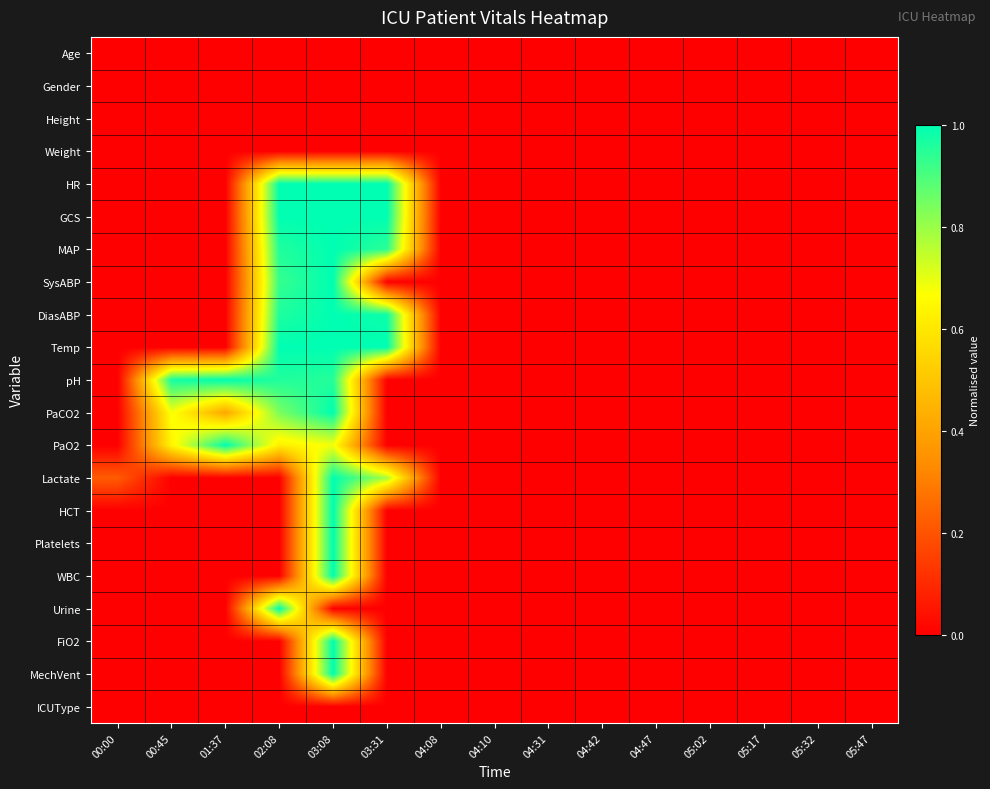

Reading left to right, list all the values displayed in this chart.

Age: 00:00=0.0	00:45=0.0	01:37=0.0	02:08=0.0	03:08=0.0	03:31=0.0	04:08=0.0	04:10=0.0	04:31=0.0	04:42=0.0	04:47=0.0	05:02=0.0	05:17=0.0	05:32=0.0	05:47=0.0
Gender: 00:00=0.0	00:45=0.0	01:37=0.0	02:08=0.0	03:08=0.0	03:31=0.0	04:08=0.0	04:10=0.0	04:31=0.0	04:42=0.0	04:47=0.0	05:02=0.0	05:17=0.0	05:32=0.0	05:47=0.0
Height: 00:00=0.0	00:45=0.0	01:37=0.0	02:08=0.0	03:08=0.0	03:31=0.0	04:08=0.0	04:10=0.0	04:31=0.0	04:42=0.0	04:47=0.0	05:02=0.0	05:17=0.0	05:32=0.0	05:47=0.0
Weight: 00:00=0.0	00:45=0.0	01:37=0.0	02:08=0.0	03:08=0.0	03:31=0.0	04:08=0.0	04:10=0.0	04:31=0.0	04:42=0.0	04:47=0.0	05:02=0.0	05:17=0.0	05:32=0.0	05:47=0.0
HR: 00:00=0.0	00:45=0.0	01:37=0.0	02:08=1.0	03:08=1.0	03:31=1.0	04:08=0.0	04:10=0.0	04:31=0.0	04:42=0.0	04:47=0.0	05:02=0.0	05:17=0.0	05:32=0.0	05:47=0.0
GCS: 00:00=0.0	00:45=0.0	01:37=0.0	02:08=1.0	03:08=1.0	03:31=1.0	04:08=0.0	04:10=0.0	04:31=0.0	04:42=0.0	04:47=0.0	05:02=0.0	05:17=0.0	05:32=0.0	05:47=0.0
MAP: 00:00=0.0	00:45=0.0	01:37=0.0	02:08=1.0	03:08=1.0	03:31=0.9	04:08=0.0	04:10=0.0	04:31=0.0	04:42=0.0	04:47=0.0	05:02=0.0	05:17=0.0	05:32=0.0	05:47=0.0
SysABP: 00:00=0.0	00:45=0.0	01:37=0.0	02:08=0.9	03:08=1.0	03:31=0.0	04:08=0.0	04:10=0.0	04:31=0.0	04:42=0.0	04:47=0.0	05:02=0.0	05:17=0.0	05:32=0.0	05:47=0.0
DiasABP: 00:00=0.0	00:45=0.0	01:37=0.0	02:08=1.0	03:08=1.0	03:31=1.0	04:08=0.0	04:10=0.0	04:31=0.0	04:42=0.0	04:47=0.0	05:02=0.0	05:17=0.0	05:32=0.0	05:47=0.0
Temp: 00:00=0.0	00:45=0.0	01:37=0.0	02:08=1.0	03:08=1.0	03:31=1.0	04:08=0.0	04:10=0.0	04:31=0.0	04:42=0.0	04:47=0.0	05:02=0.0	05:17=0.0	05:32=0.0	05:47=0.0
pH: 00:00=0.0	00:45=1.0	01:37=1.0	02:08=1.0	03:08=1.0	03:31=0.0	04:08=0.0	04:10=0.0	04:31=0.0	04:42=0.0	04:47=0.0	05:02=0.0	05:17=0.0	05:32=0.0	05:47=0.0
PaCO2: 00:00=0.0	00:45=0.7	01:37=0.4	02:08=0.8	03:08=1.0	03:31=0.0	04:08=0.0	04:10=0.0	04:31=0.0	04:42=0.0	04:47=0.0	05:02=0.0	05:17=0.0	05:32=0.0	05:47=0.0
PaO2: 00:00=0.0	00:45=0.6	01:37=1.0	02:08=0.6	03:08=0.7	03:31=0.0	04:08=0.0	04:10=0.0	04:31=0.0	04:42=0.0	04:47=0.0	05:02=0.0	05:17=0.0	05:32=0.0	05:47=0.0
Lactate: 00:00=0.2	00:45=0.0	01:37=0.0	02:08=0.0	03:08=1.0	03:31=0.8	04:08=0.0	04:10=0.0	04:31=0.0	04:42=0.0	04:47=0.0	05:02=0.0	05:17=0.0	05:32=0.0	05:47=0.0
HCT: 00:00=0.0	00:45=0.0	01:37=0.0	02:08=0.0	03:08=1.0	03:31=0.0	04:08=0.0	04:10=0.0	04:31=0.0	04:42=0.0	04:47=0.0	05:02=0.0	05:17=0.0	05:32=0.0	05:47=0.0
Platelets: 00:00=0.0	00:45=0.0	01:37=0.0	02:08=0.0	03:08=1.0	03:31=0.0	04:08=0.0	04:10=0.0	04:31=0.0	04:42=0.0	04:47=0.0	05:02=0.0	05:17=0.0	05:32=0.0	05:47=0.0
WBC: 00:00=0.0	00:45=0.0	01:37=0.0	02:08=0.0	03:08=1.0	03:31=0.0	04:08=0.0	04:10=0.0	04:31=0.0	04:42=0.0	04:47=0.0	05:02=0.0	05:17=0.0	05:32=0.0	05:47=0.0
Urine: 00:00=0.0	00:45=0.0	01:37=0.0	02:08=1.0	03:08=0.0	03:31=0.0	04:08=0.0	04:10=0.0	04:31=0.0	04:42=0.0	04:47=0.0	05:02=0.0	05:17=0.0	05:32=0.0	05:47=0.0
FiO2: 00:00=0.0	00:45=0.0	01:37=0.0	02:08=0.0	03:08=1.0	03:31=0.0	04:08=0.0	04:10=0.0	04:31=0.0	04:42=0.0	04:47=0.0	05:02=0.0	05:17=0.0	05:32=0.0	05:47=0.0
MechVent: 00:00=0.0	00:45=0.0	01:37=0.0	02:08=0.0	03:08=1.0	03:31=0.0	04:08=0.0	04:10=0.0	04:31=0.0	04:42=0.0	04:47=0.0	05:02=0.0	05:17=0.0	05:32=0.0	05:47=0.0
ICUType: 00:00=0.0	00:45=0.0	01:37=0.0	02:08=0.0	03:08=0.0	03:31=0.0	04:08=0.0	04:10=0.0	04:31=0.0	04:42=0.0	04:47=0.0	05:02=0.0	05:17=0.0	05:32=0.0	05:47=0.0